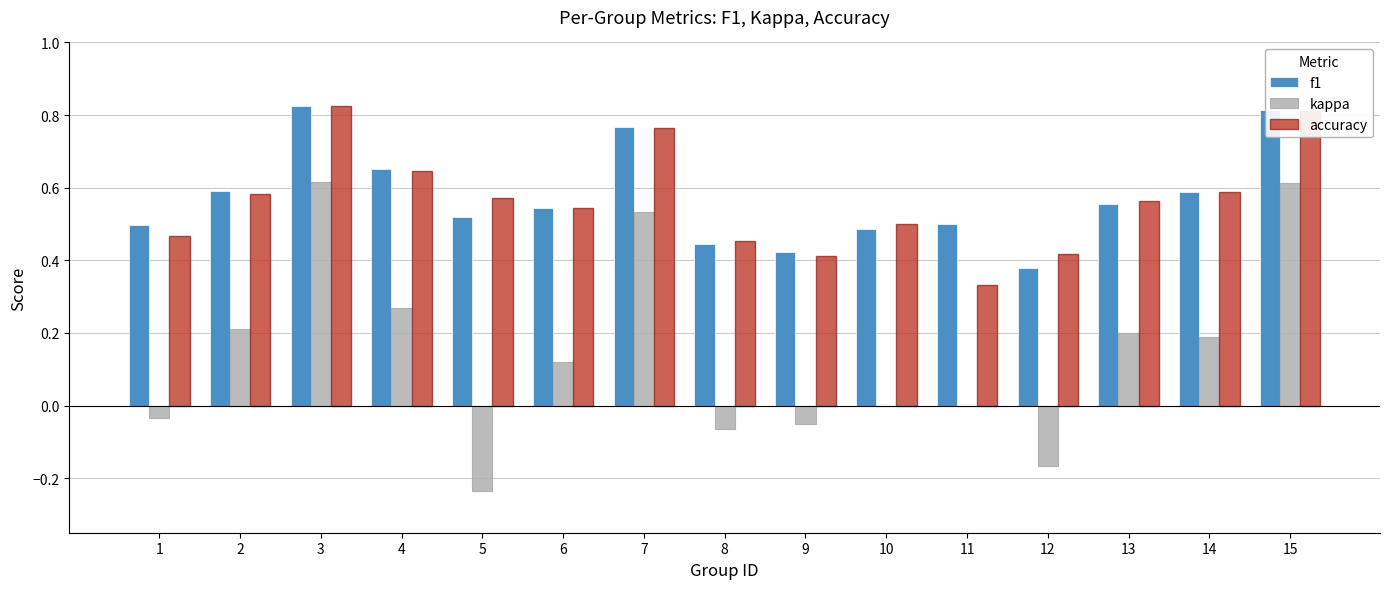

What is the sum of the f1 values at 9 and 6?

1.0